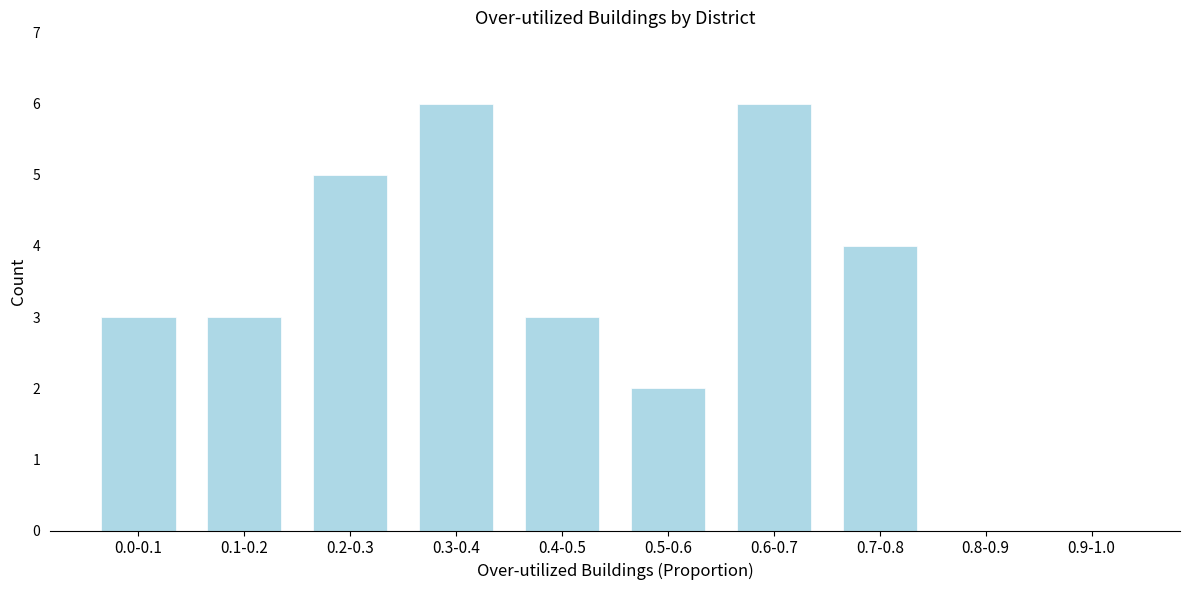

Reading right to left, list all the values displayed in this chart.

0.9-1.0=0	0.8-0.9=0	0.7-0.8=4	0.6-0.7=6	0.5-0.6=2	0.4-0.5=3	0.3-0.4=6	0.2-0.3=5	0.1-0.2=3	0.0-0.1=3